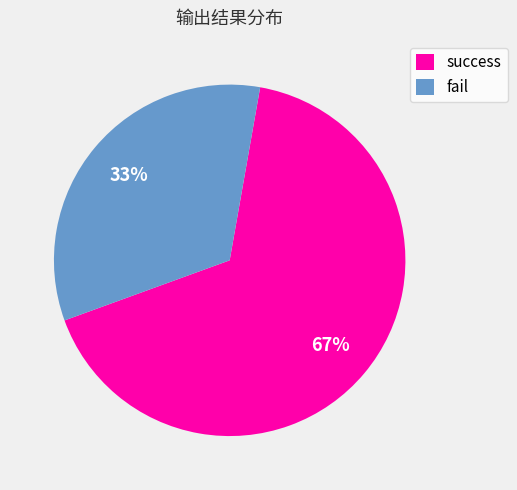

How many segments does this pie chart have?

2